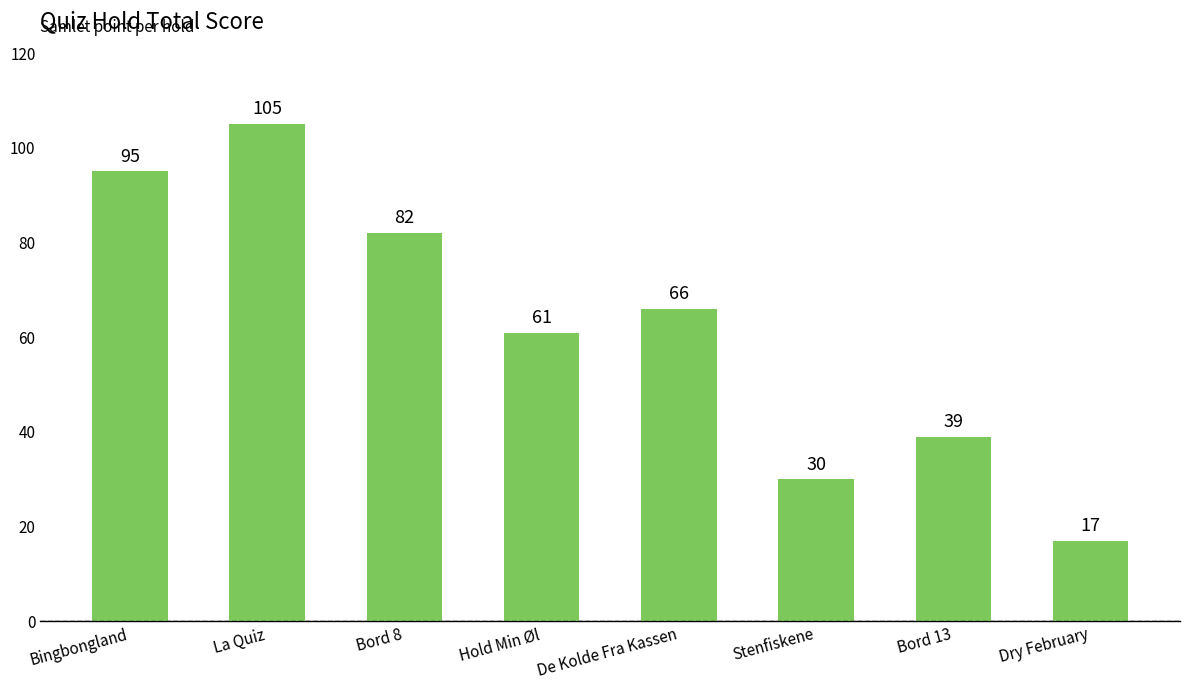

List the labels in order of value, largest first.

La Quiz, Bingbongland, Bord 8, De Kolde Fra Kassen, Hold Min Øl, Bord 13, Stenfiskene, Dry February